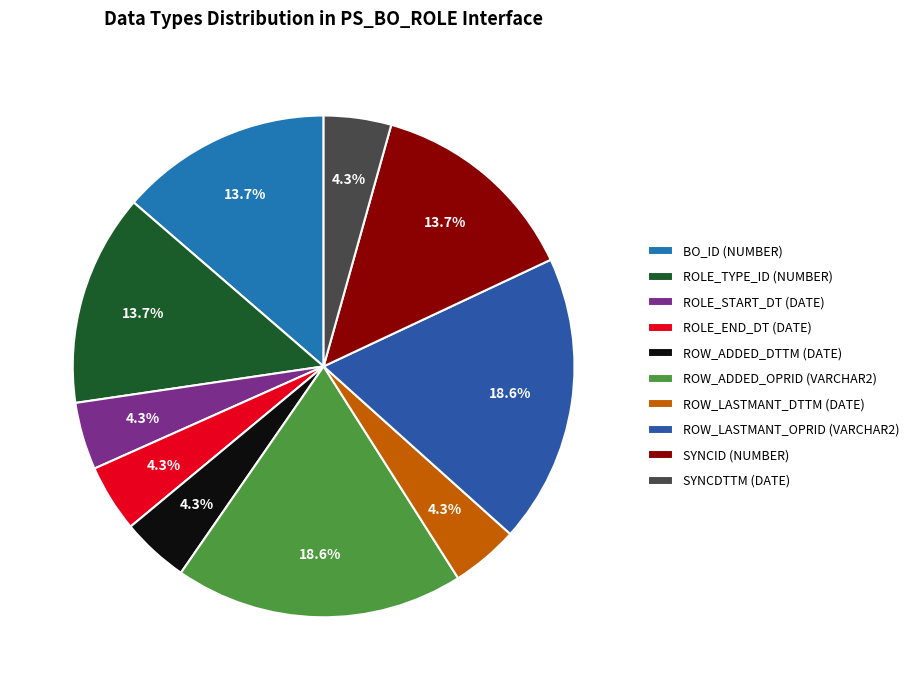

What percentage is NOT represented by ROW_ADDED_DTTM (DATE)?

95.7%